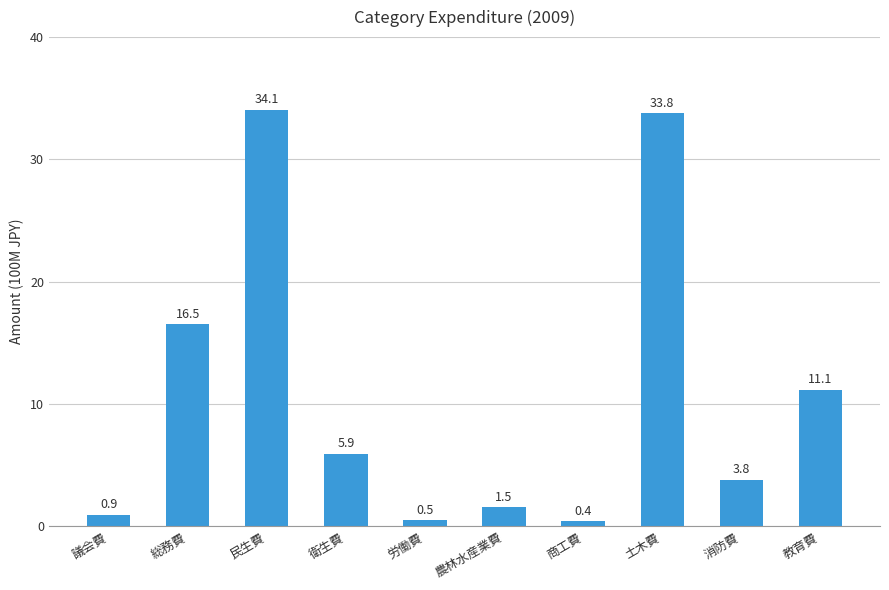

Rank the categories by value from lowest to highest.

商工費, 労働費, 議会費, 農林水産業費, 消防費, 衛生費, 教育費, 総務費, 土木費, 民生費